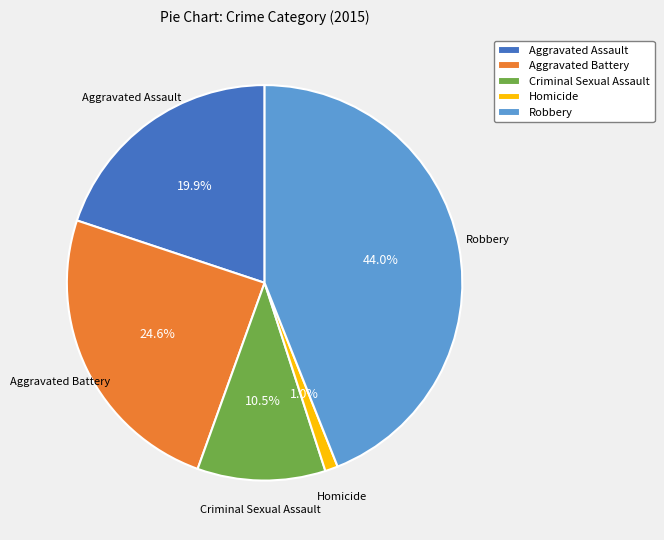

What is the ratio of the value at Robbery to the value at Aggravated Assault?

2.2